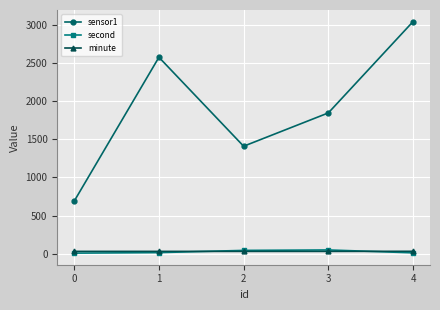

What is the average value of the sensor1 series?

1912